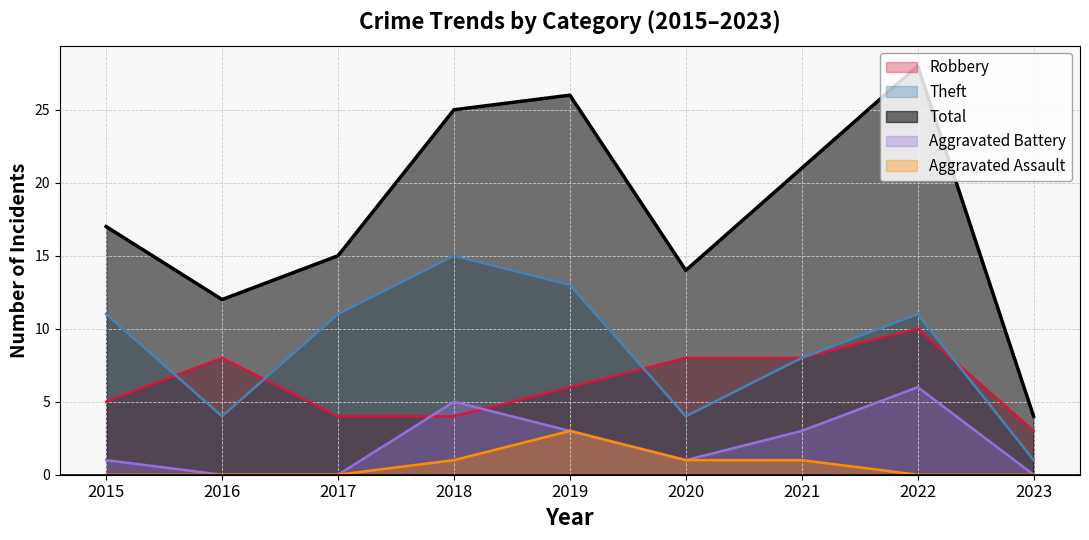

What value does the Robbery series have at 2020?

8